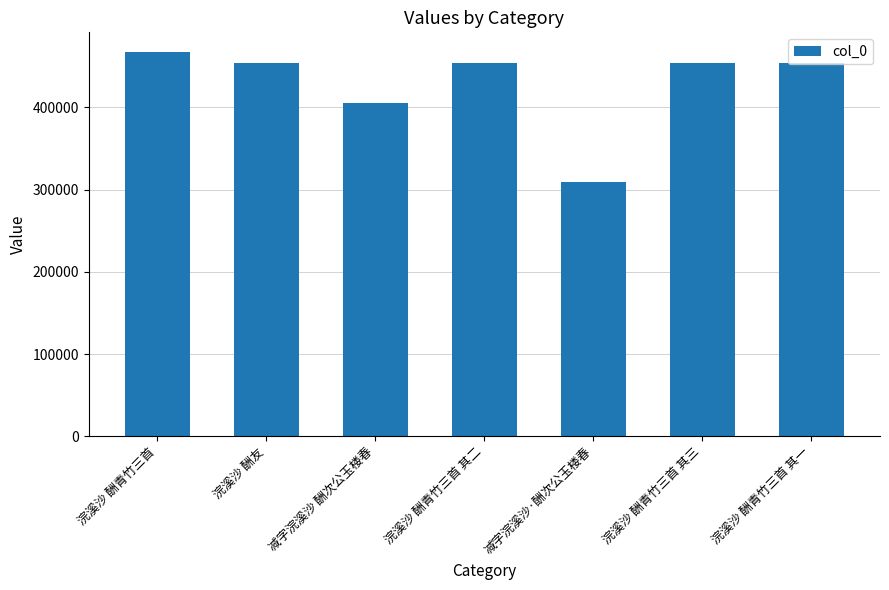

True or false: the data shows 405268 at 减字浣溪沙 酬次公玉楼春.

True